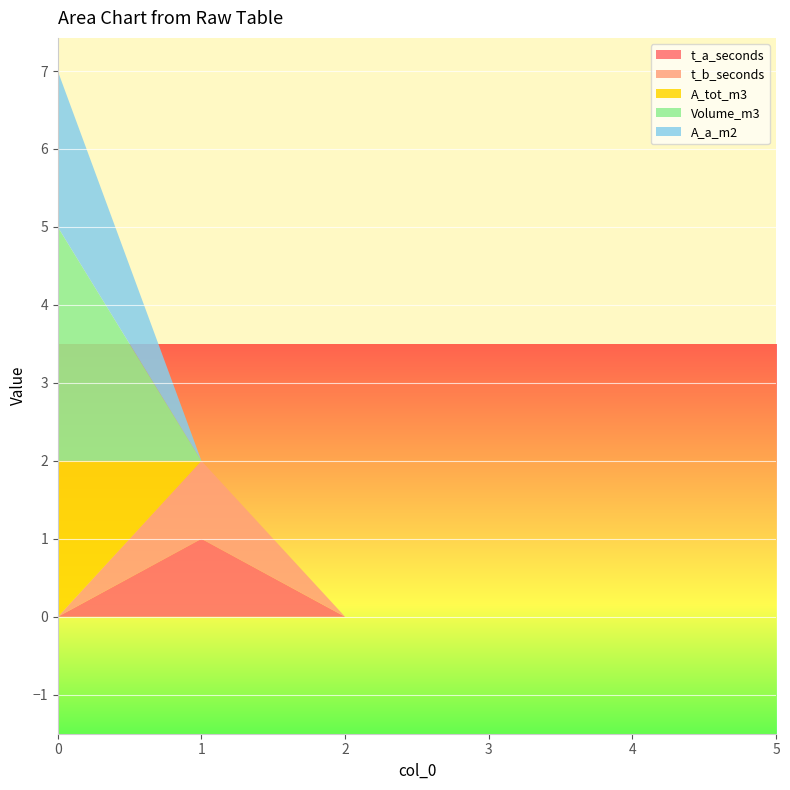

Reading left to right, list all the values displayed in this chart.

t_a_seconds: 0=0	1=1	2=0	3=0	4=0	5=0
t_b_seconds: 0=0	1=1	2=0	3=0	4=0	5=0
A_tot_m3: 0=2	1=0	2=0	3=0	4=0	5=0
Volume_m3: 0=3	1=0	2=0	3=0	4=0	5=0
A_a_m2: 0=2	1=0	2=0	3=0	4=0	5=0